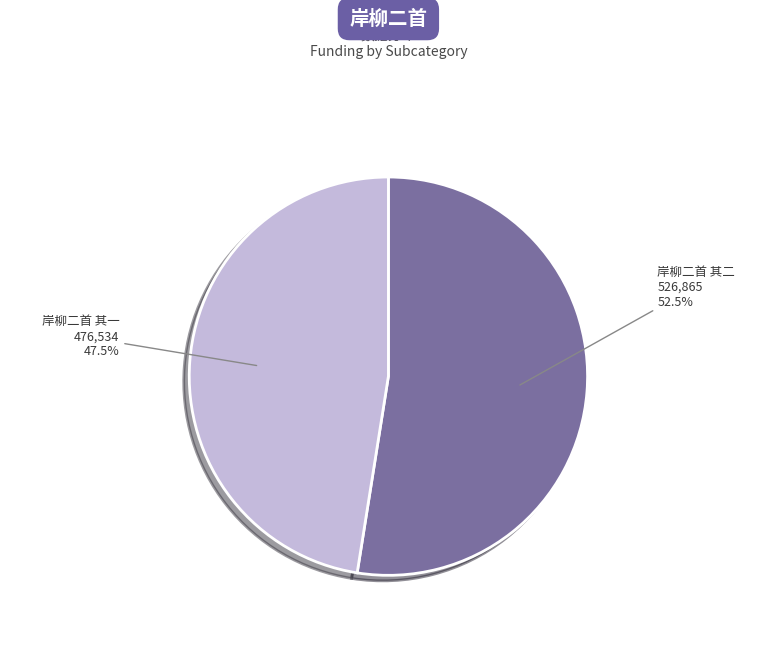

Rank the categories by value from lowest to highest.

岸柳二首 其一, 岸柳二首 其二